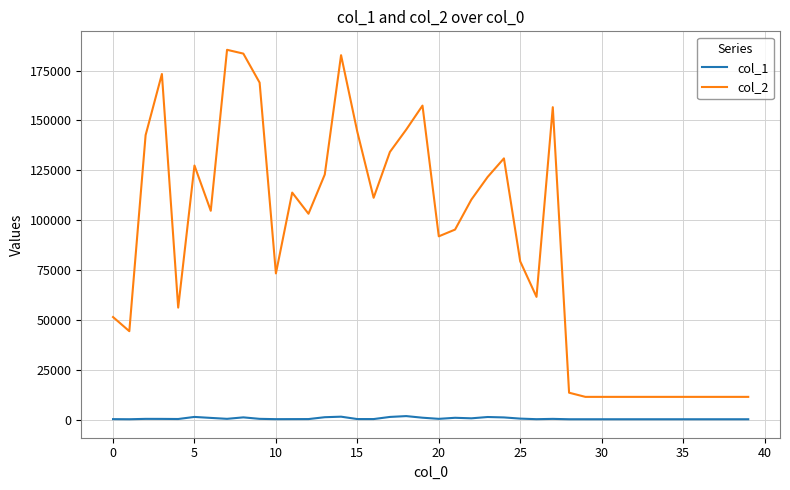

At how many categories does at least one series exceed 164708?

5